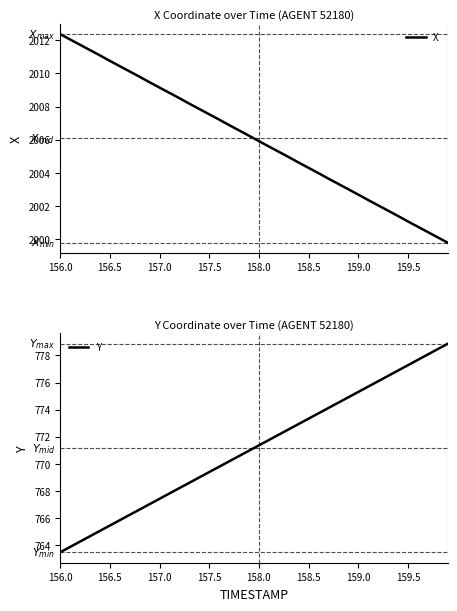

What is the lowest value of the X series?

1999.8